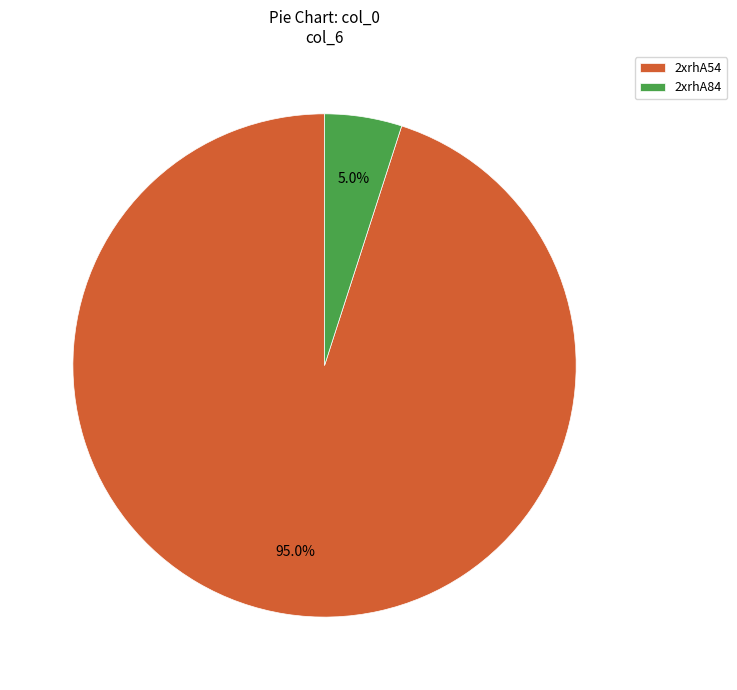

To the nearest percent, what portion does 2xrhA54 represent?

95%